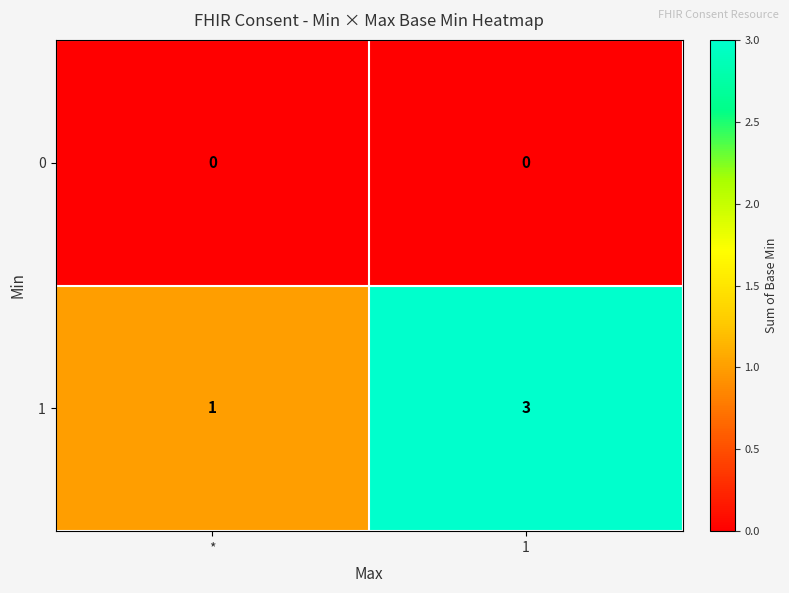

Is it true that 1 equals 2 at *?

False